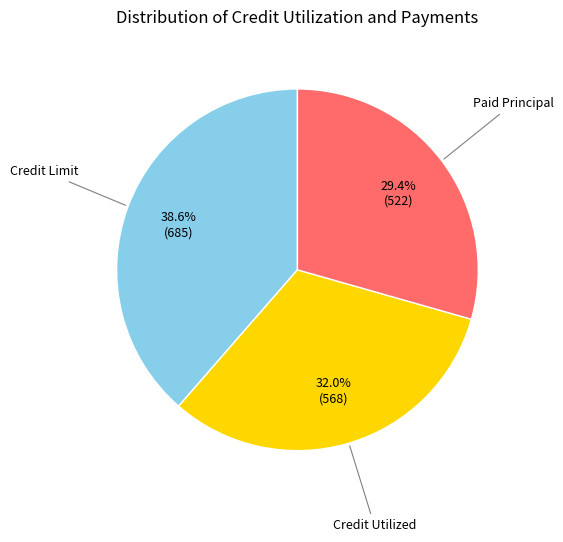

Is there a majority slice in this chart?

No